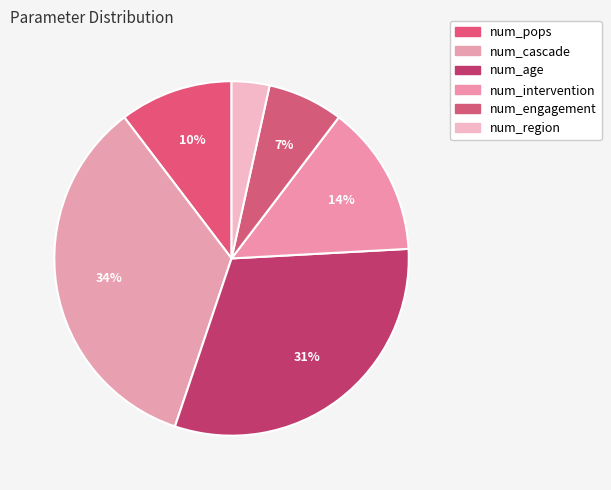

Is there a majority slice in this chart?

No